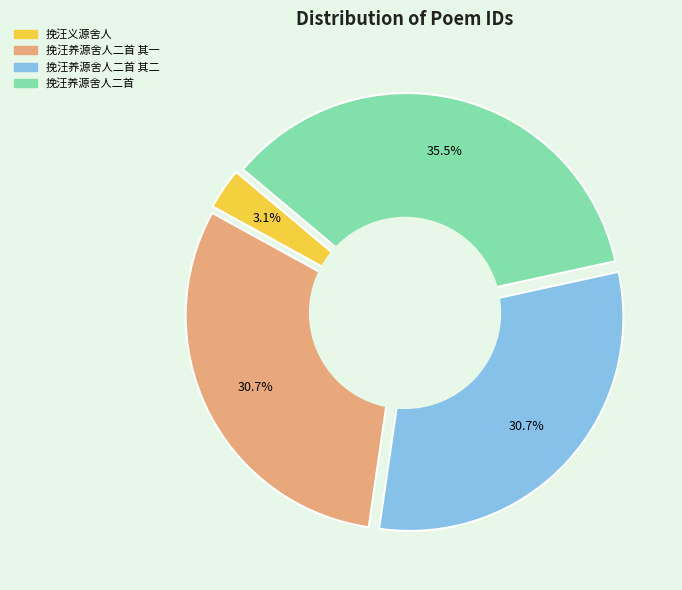

Is there any slice that represents more than half of the pie?

No